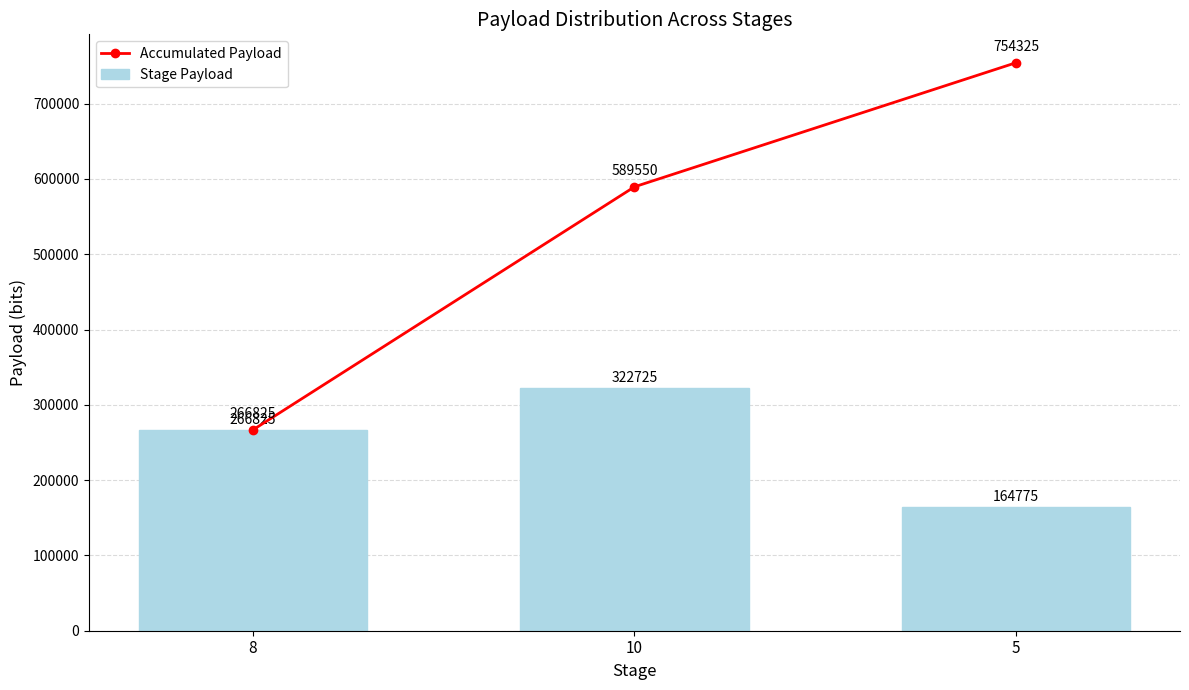

Reading right to left, what are all the values shown in this chart?

Accumulated Payload: 754325.0	589550.0	266825.0
Stage Payload: 164775.0	322725.0	266825.0